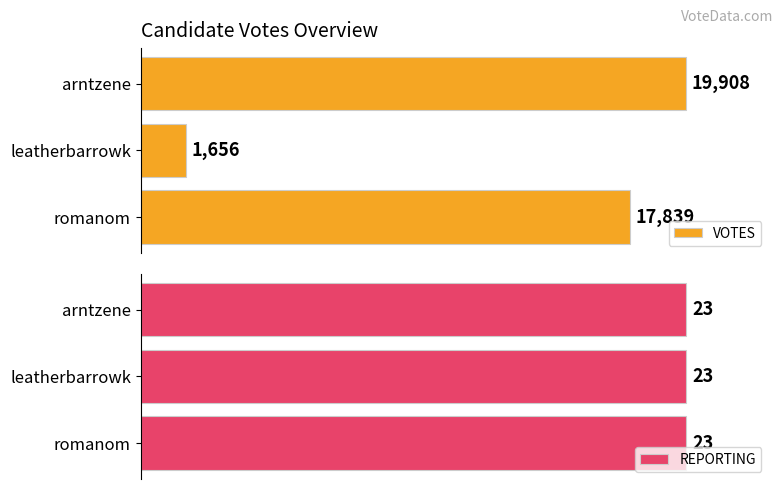

What are all the series names shown in the legend?

VOTES, REPORTING